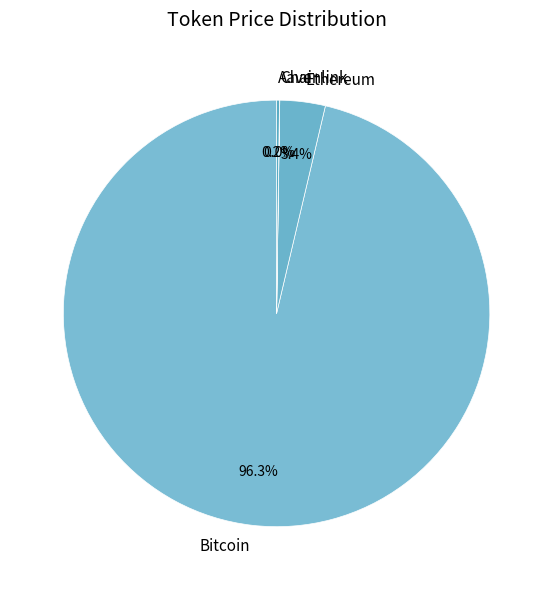

Is there a majority slice in this chart?

Yes